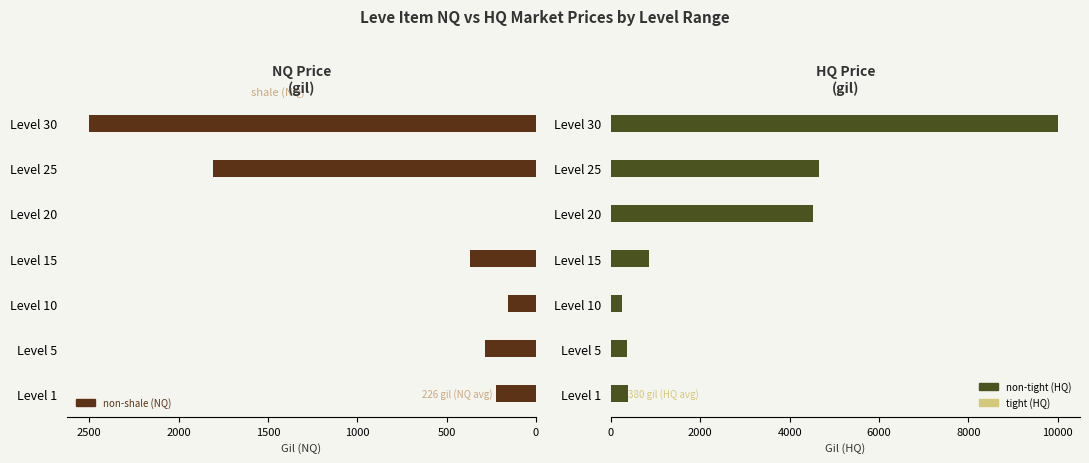

True or false: non-tight (HQ) has a value of 194 at Level 15.

False